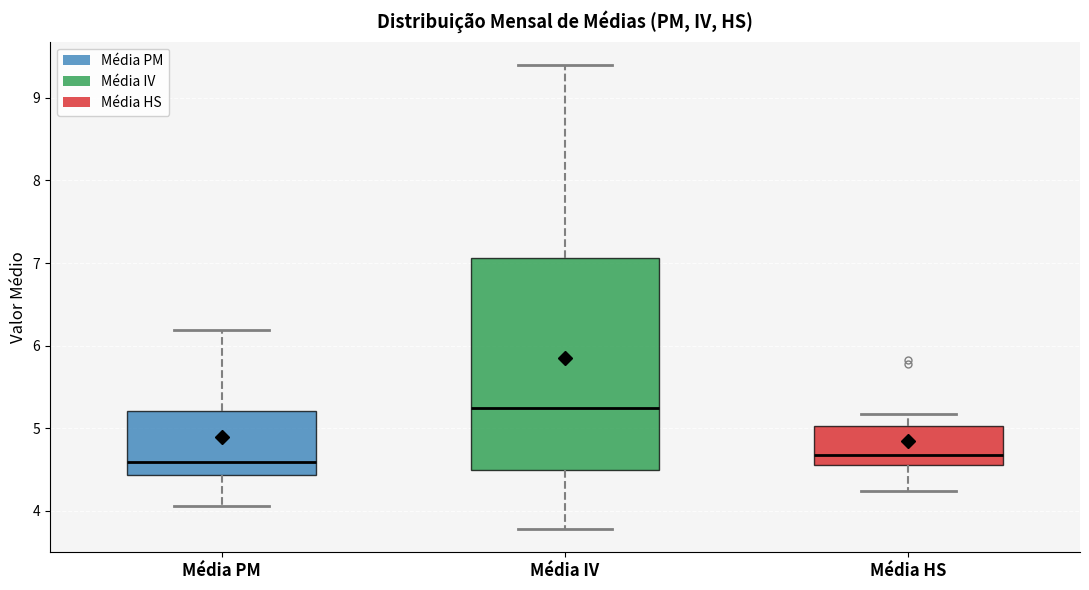

Where does the upper whisker of the box for Média IV end on the y-axis? The values are not printed on the chart, so give them approximately, as read against the axis.

9.4